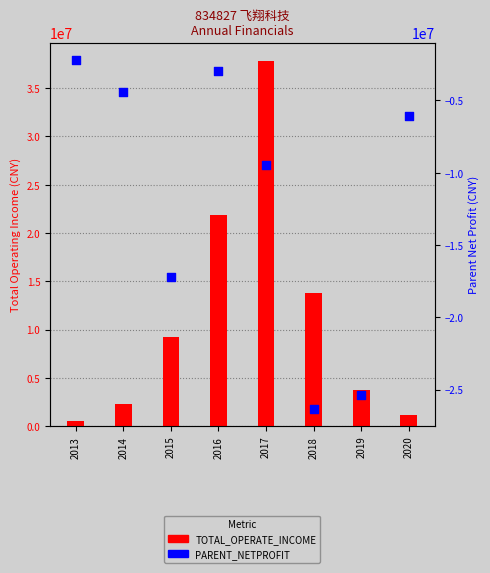

At how many categories does at least one series exceed 17162492?

2